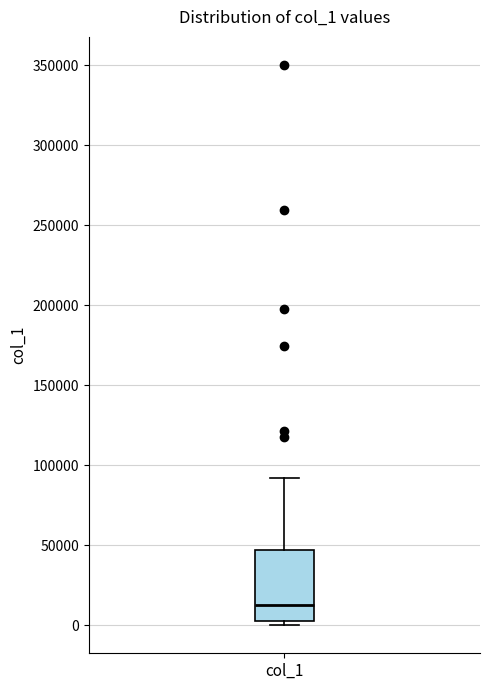

Transcribe this box plot: give where the median line is, the range the box spans, and where the two whiskers end, as read against the y-axis. The values are not printed on the chart, so give them approximately, as read against the axis.

median 10000, box 5000 to 45000, whiskers 0 to 90000